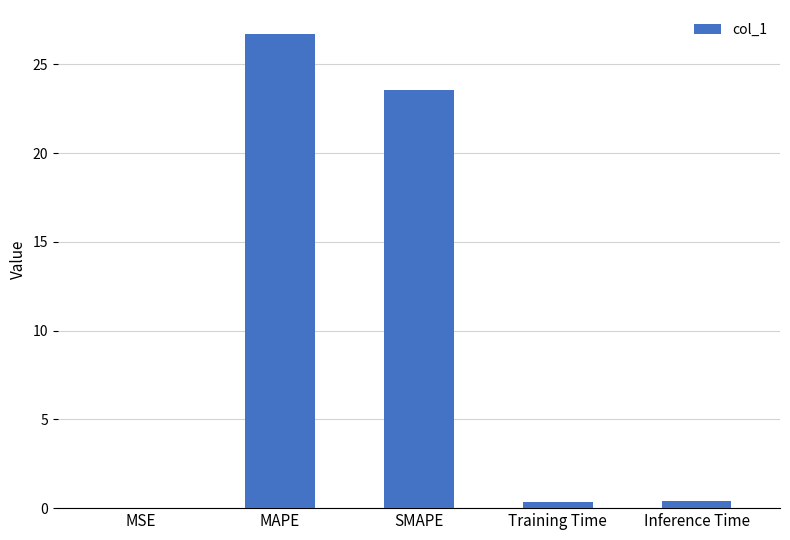

What is the average value?

10.2